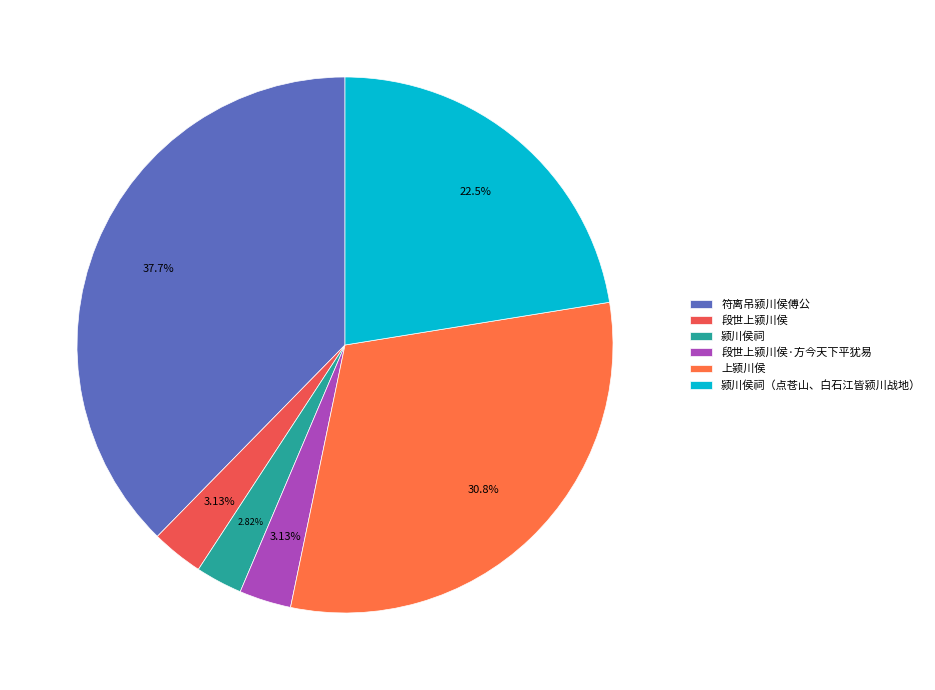

The 颍川侯祠（点苍山、白石江皆颍川战地） slice represents 34% of the pie. True or false?

False